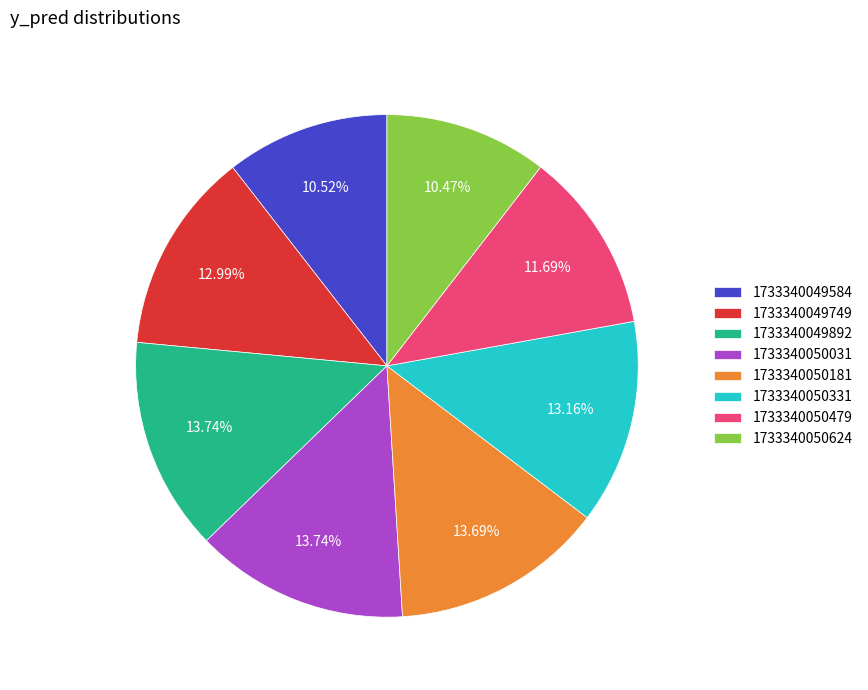

Approximately how many times larger is the value at 1733340050031 compared to 1733340049892?

1.0